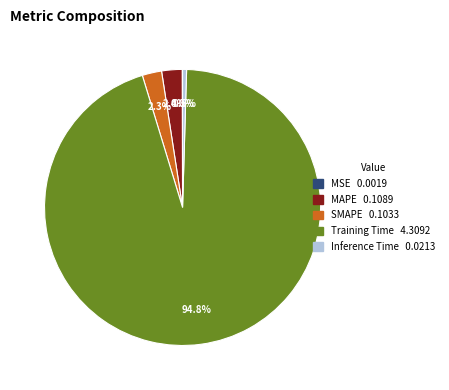

What percentage is NOT represented by Inference Time?

99.5%